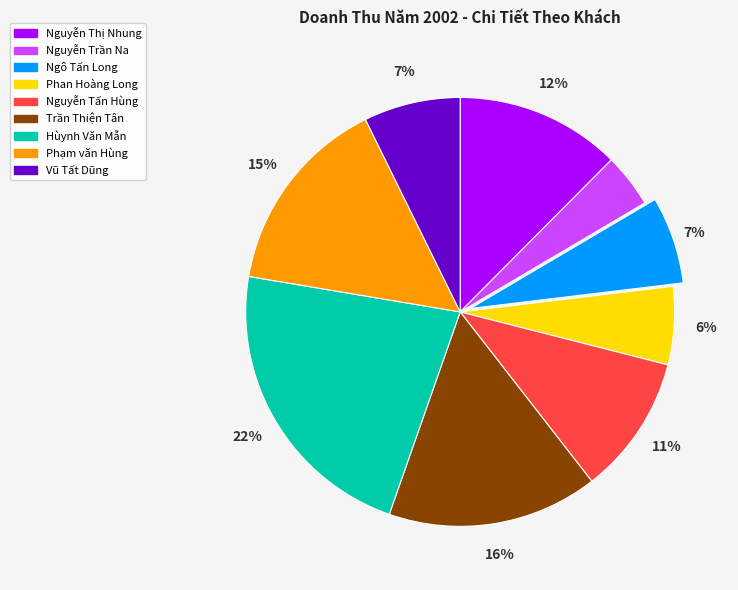

What is the ratio of the value at Nguyễn Trần Na to the value at Phan Hoàng Long?

0.7